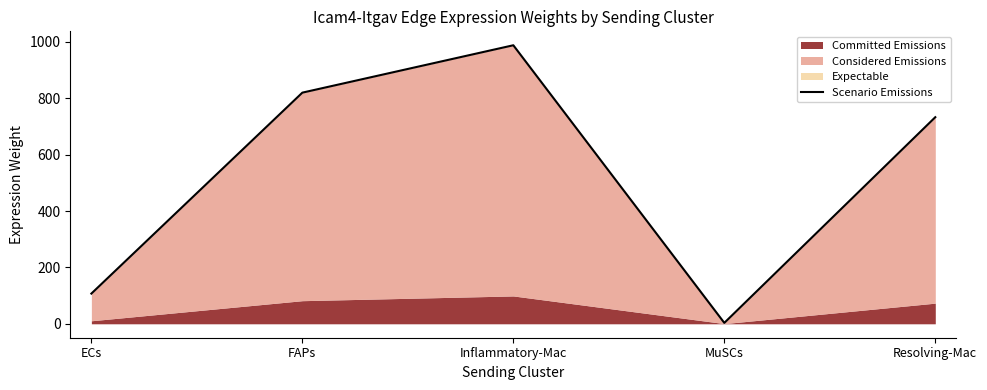

Which has a higher value, Resolving-Mac or ECs?

Resolving-Mac